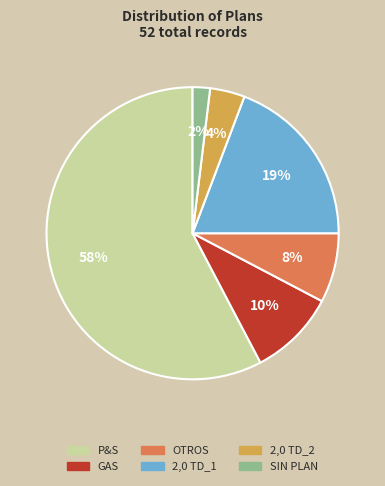

Rank the categories by value from highest to lowest.

P&S, 2,0 TD_1, GAS, OTROS, 2,0 TD_2, SIN PLAN